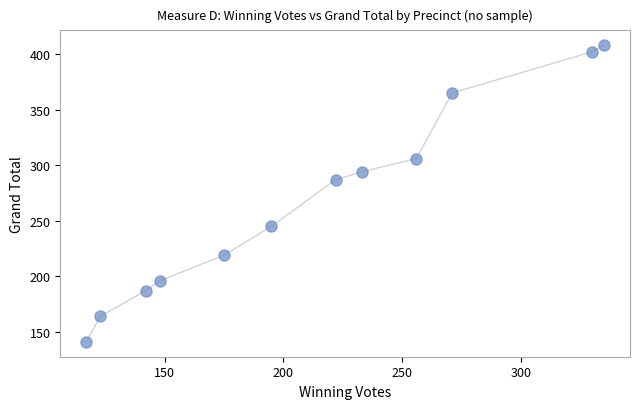

What is the average Y value?

268